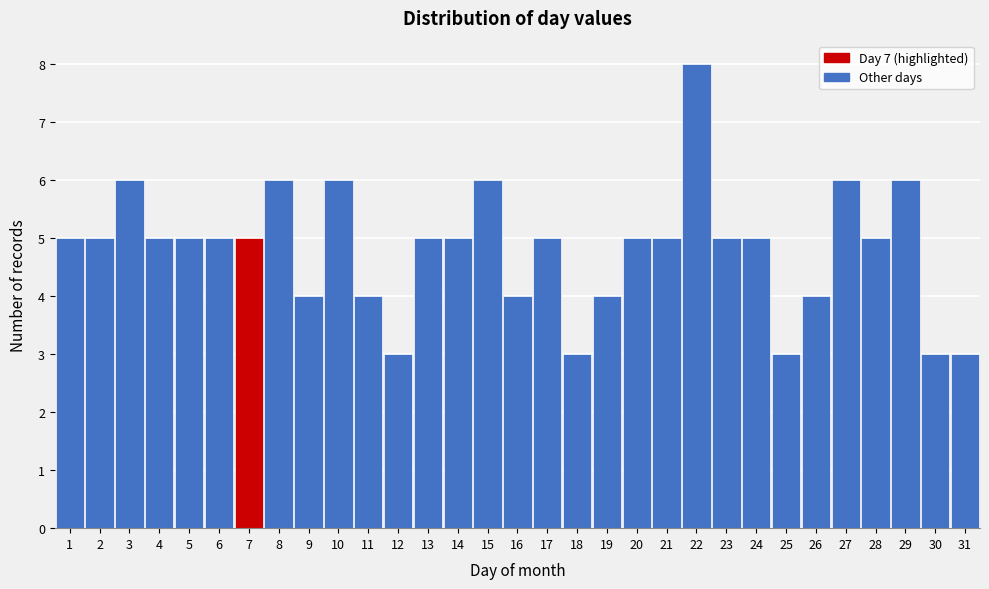

How tall is the bar that spans 13.5 to 14.5 on the x-axis? The values are not printed on the chart, so give them approximately, as read against the axis.

5